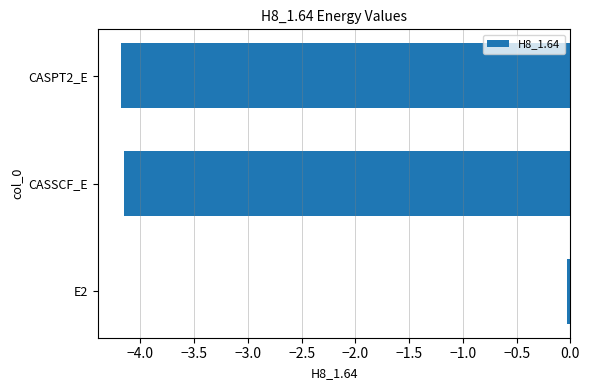

At which label is the value closest to -2?

E2